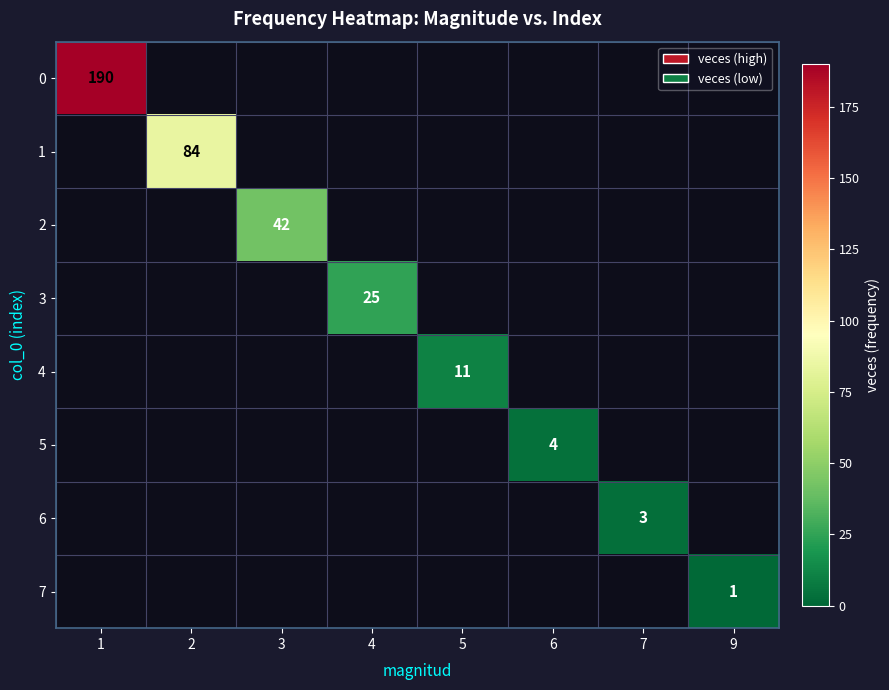

The 7 series shows 0 at 9. True or false?

False